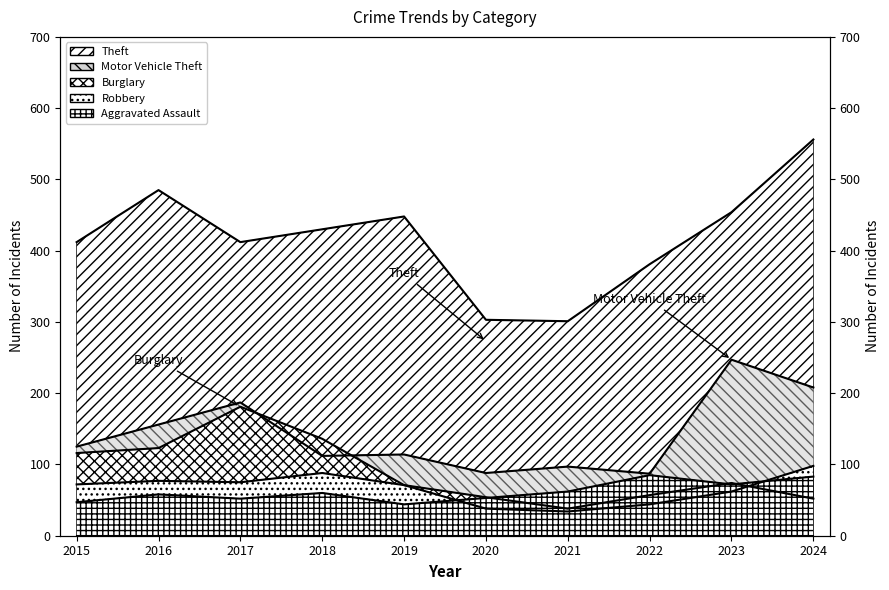

Where is the first local minimum for Aggravated Assault?

2017